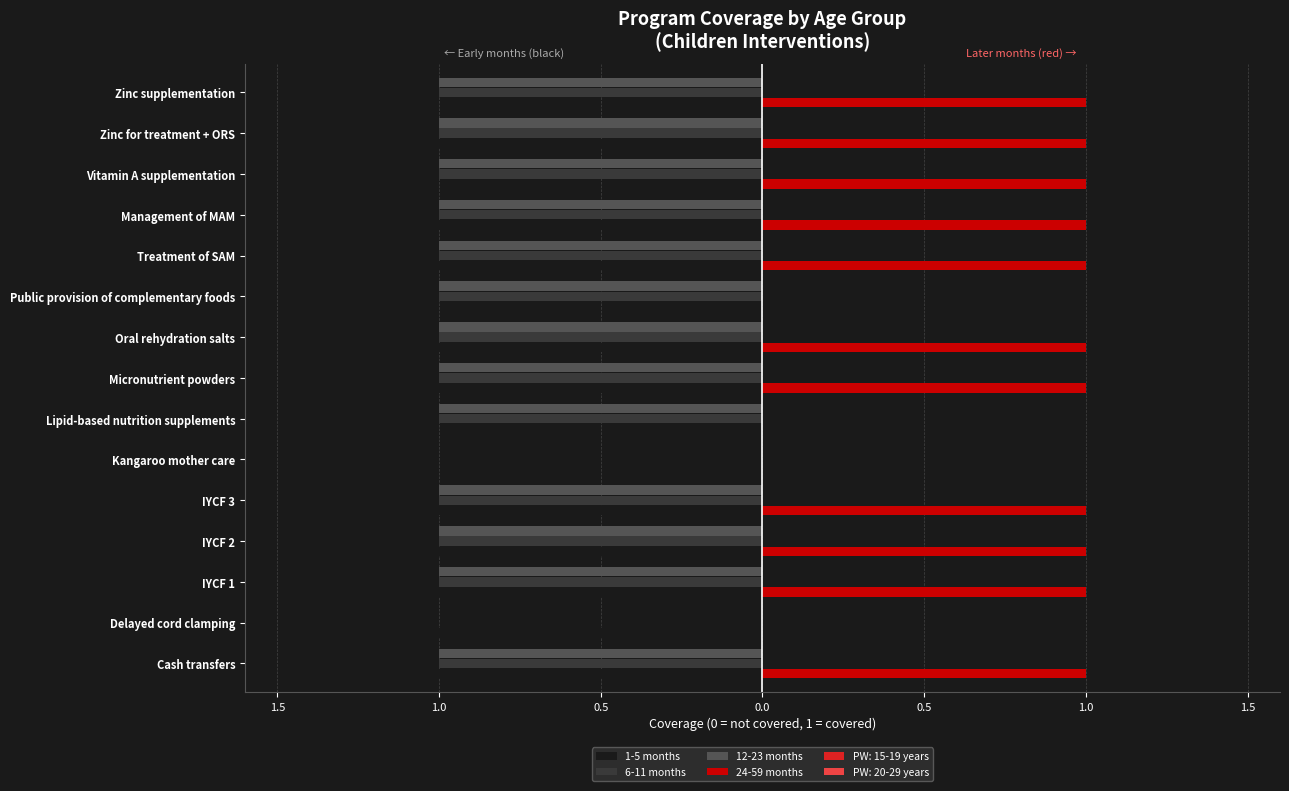

Count the 12-23 months values in the range -1 to 0.

15